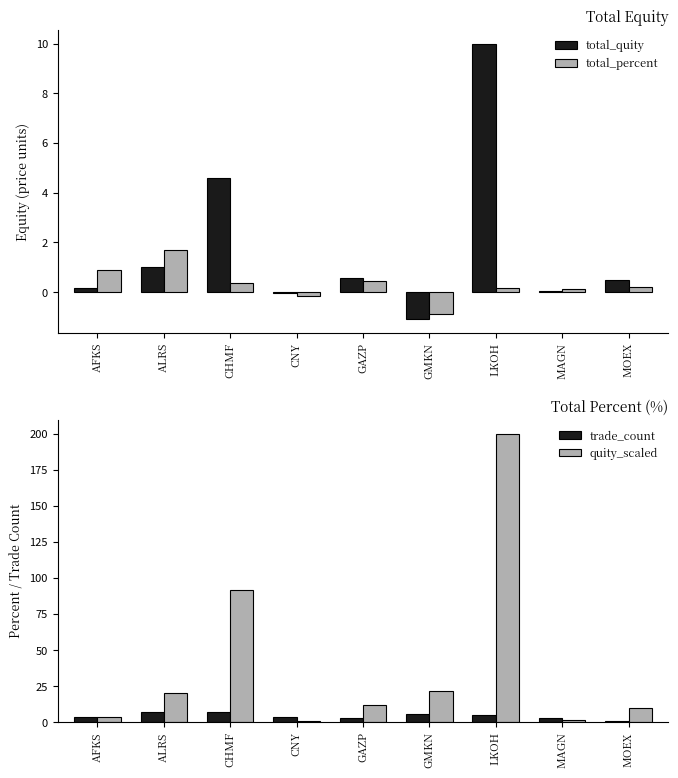

Does the chart contain any negative values?

Yes